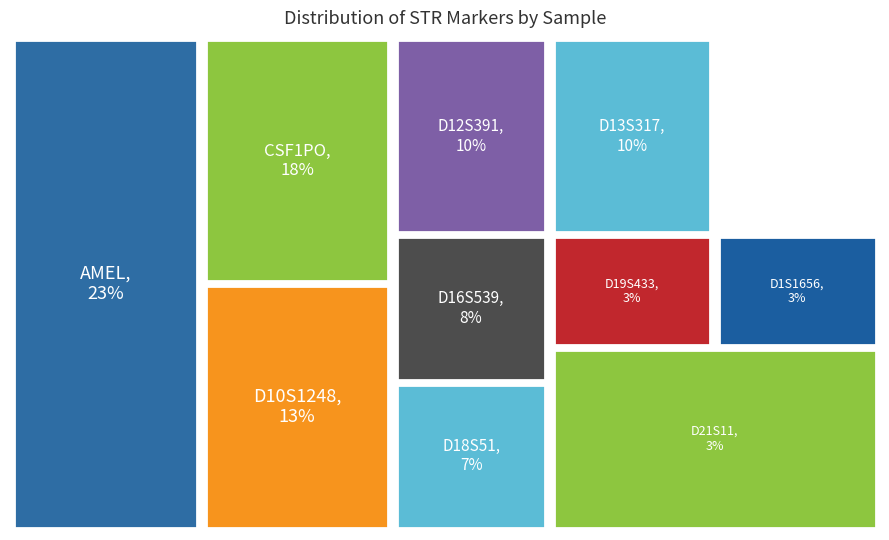

True or false: D12S391 accounts for 1% of the total.

False